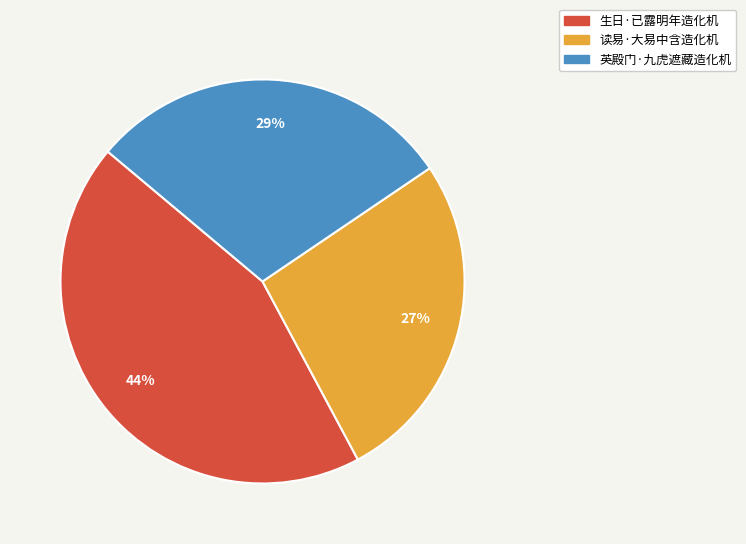

How many slices are in this pie chart?

3